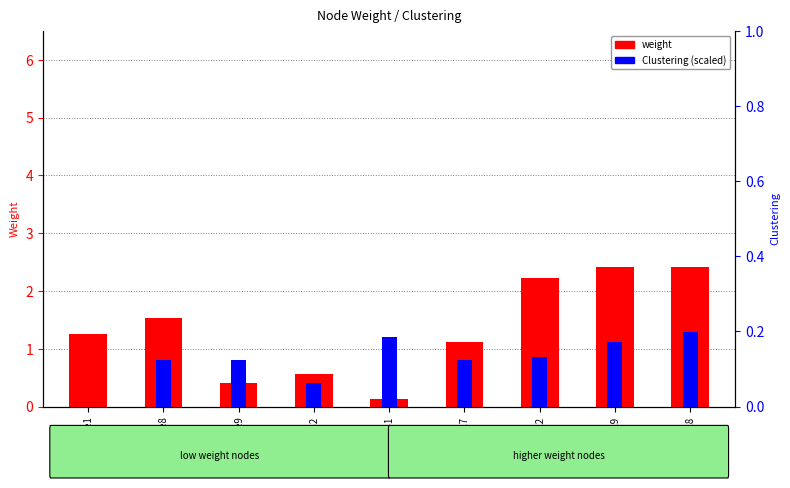

How many bars are there in each group?

2